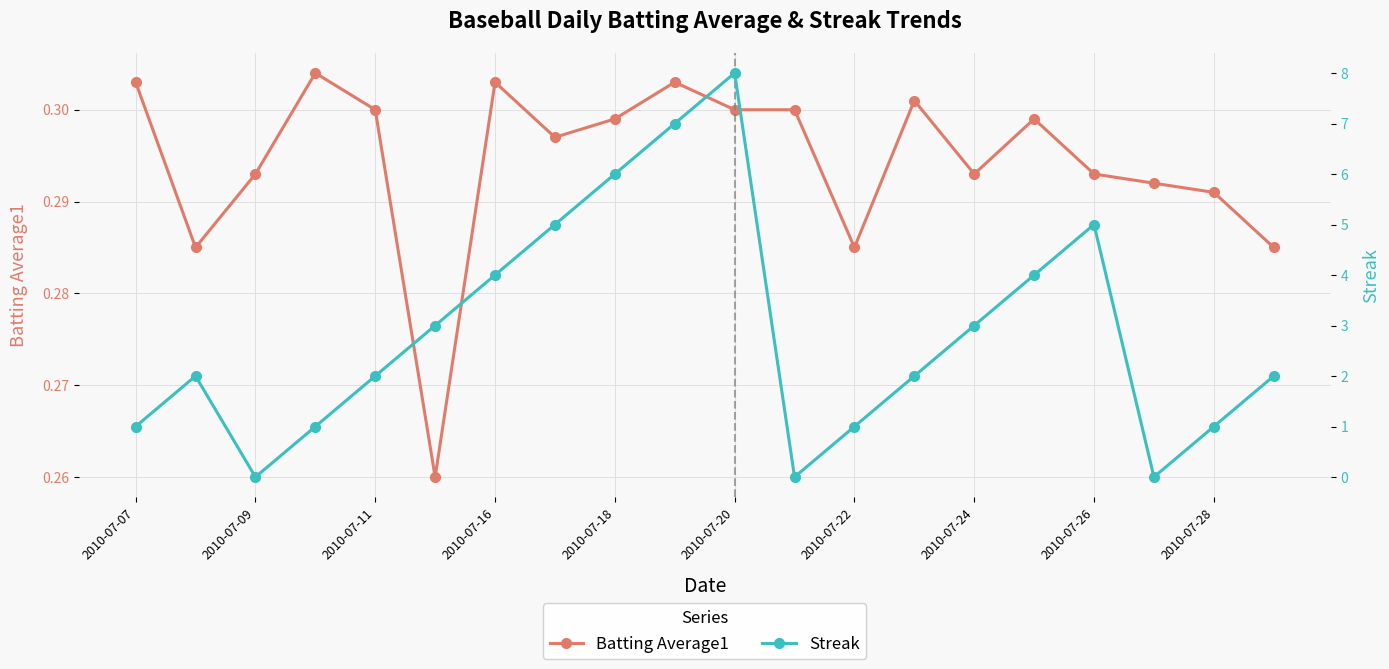

Count the Batting Average1 values in the range 0 to 1.

20